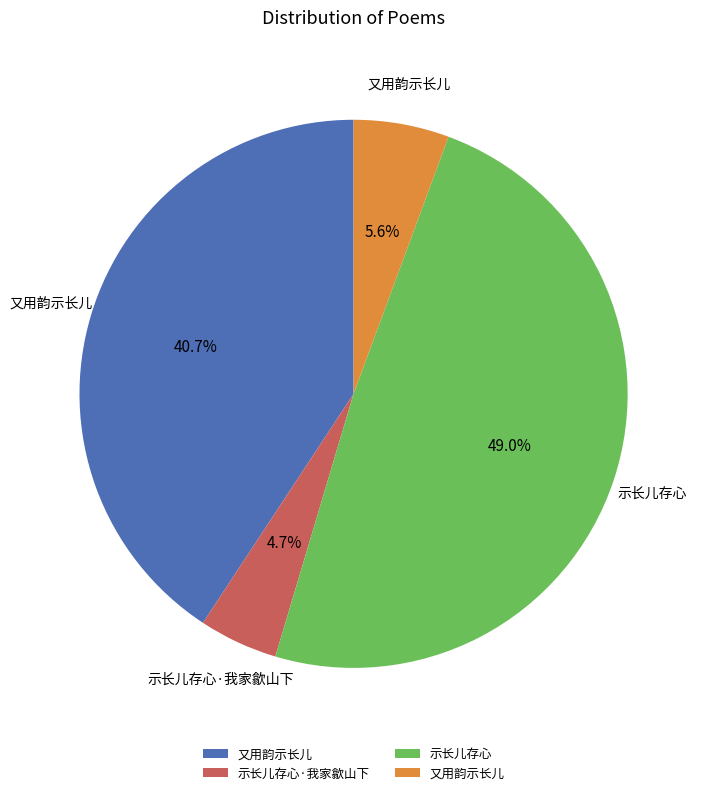

Is there any slice that represents more than half of the pie?

No